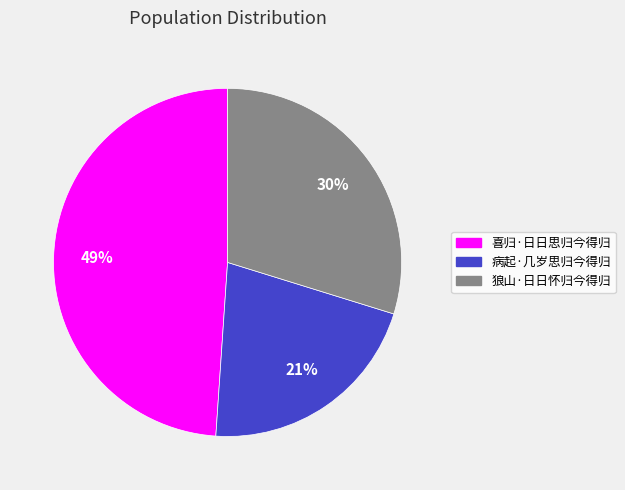

Rank the categories by value from lowest to highest.

病起·几岁思归今得归, 狼山·日日怀归今得归, 喜归·日日思归今得归